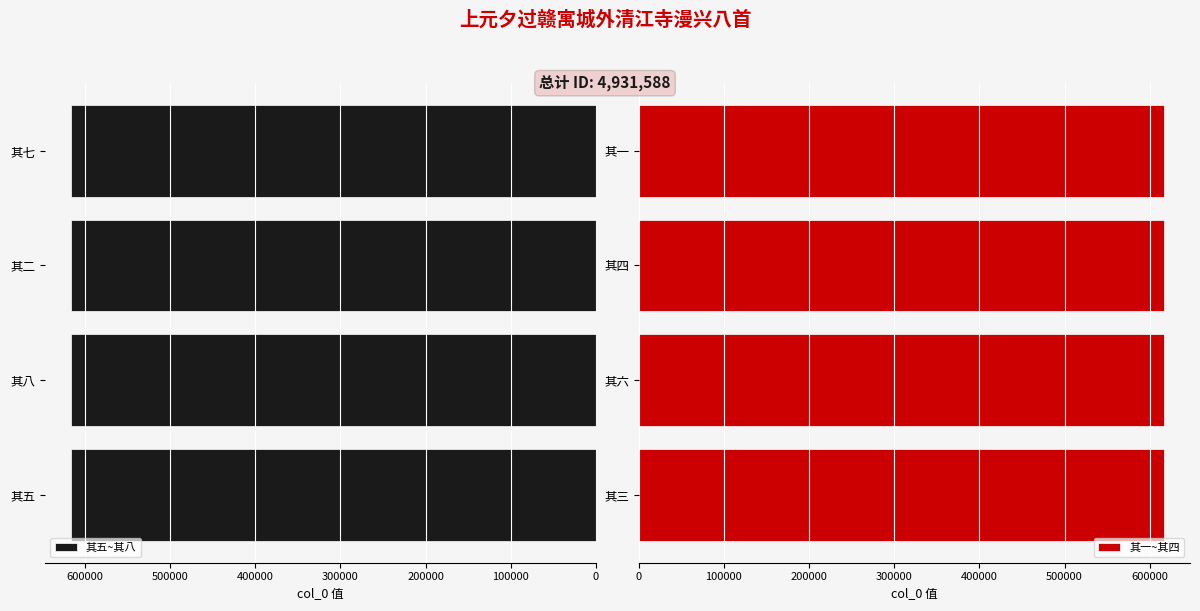

How many data points in 其一~其四 are above 616448?

1